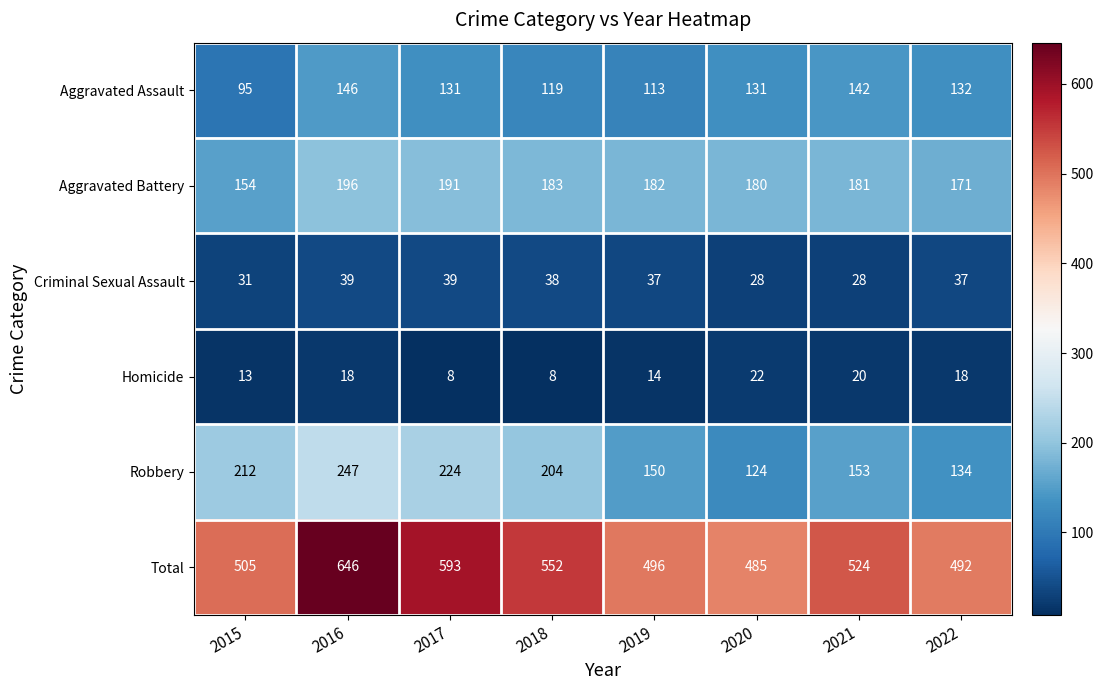

At which category does the chart reach its peak across all series?

2016